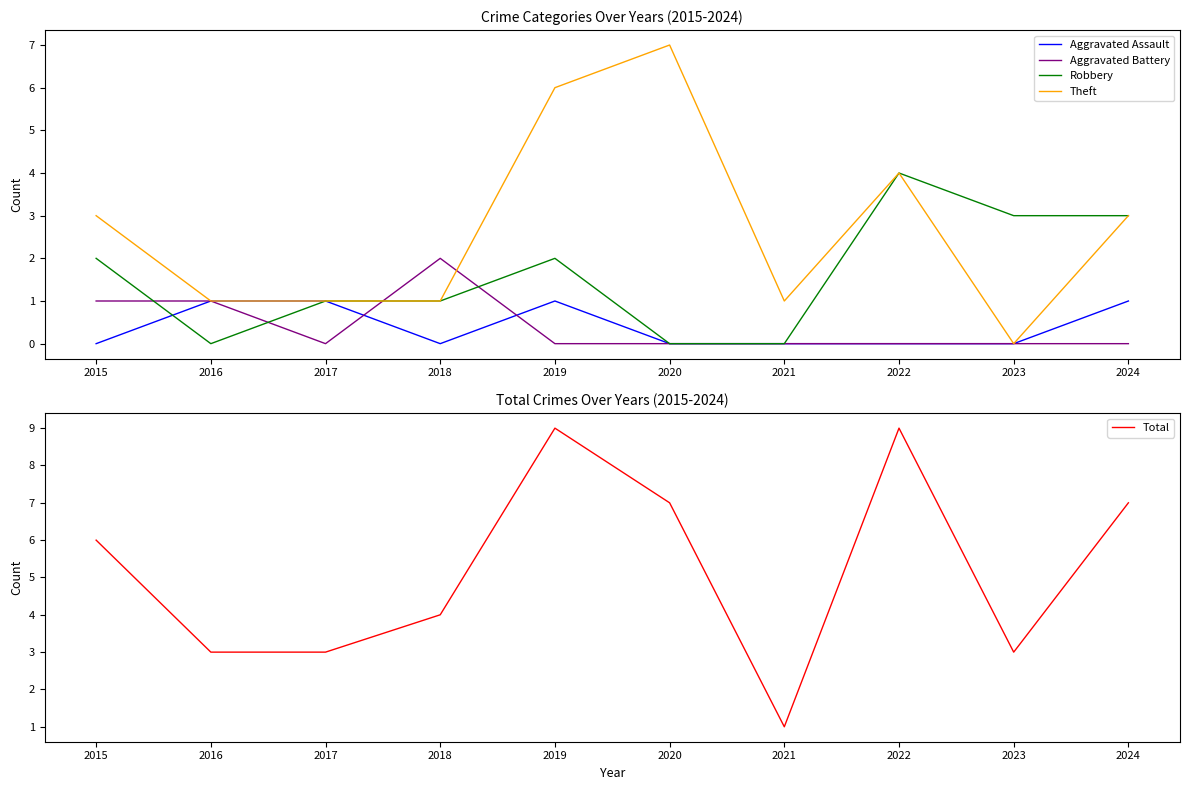

Does the chart have visible grid lines?

No